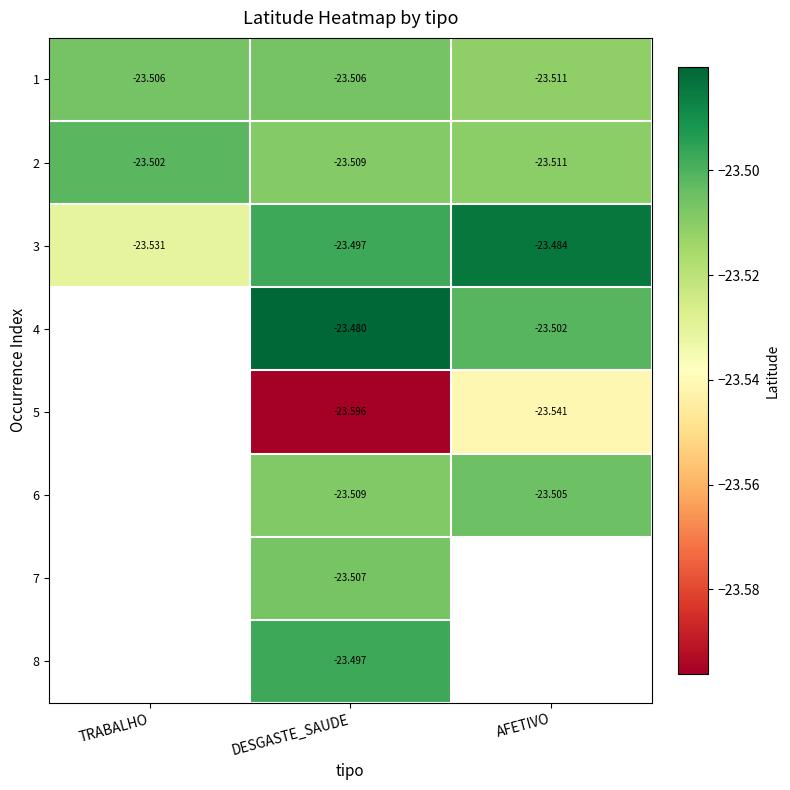

Which category has the lowest value in the 1 series?

AFETIVO